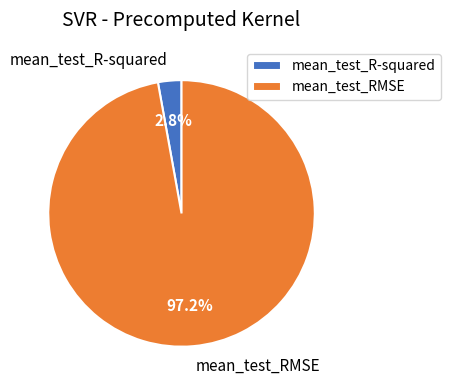

What percentage is the mean_test_RMSE slice, to the nearest percent?

97%